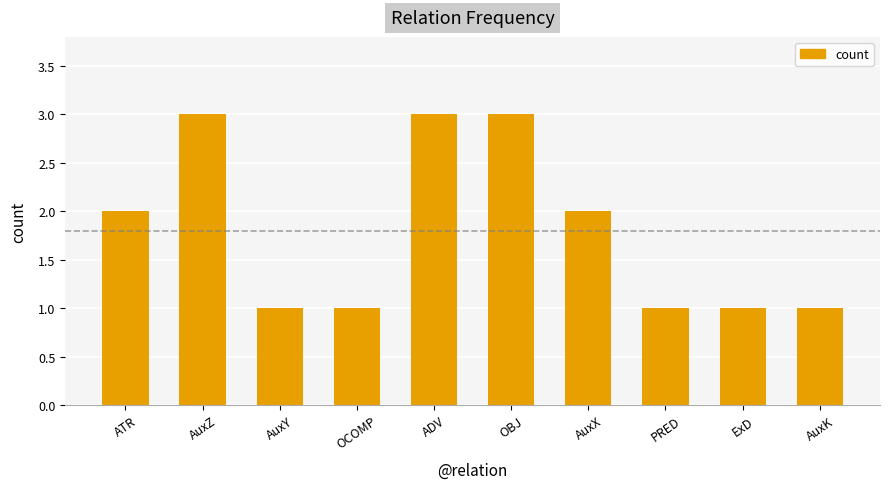

The chart shows a value of 3 at AuxZ. True or false?

True